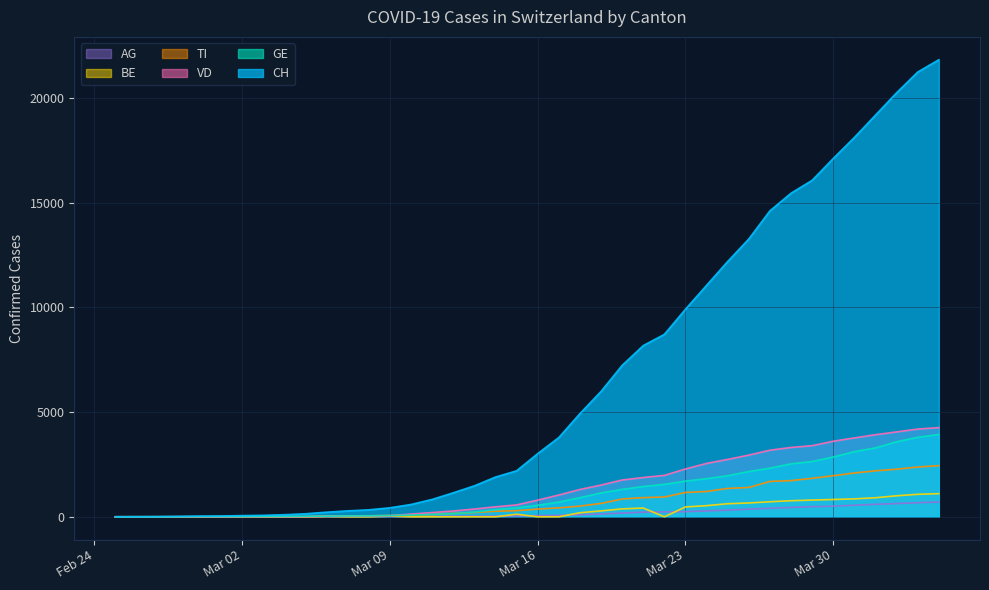

Which series has the widest spread of values?

CH